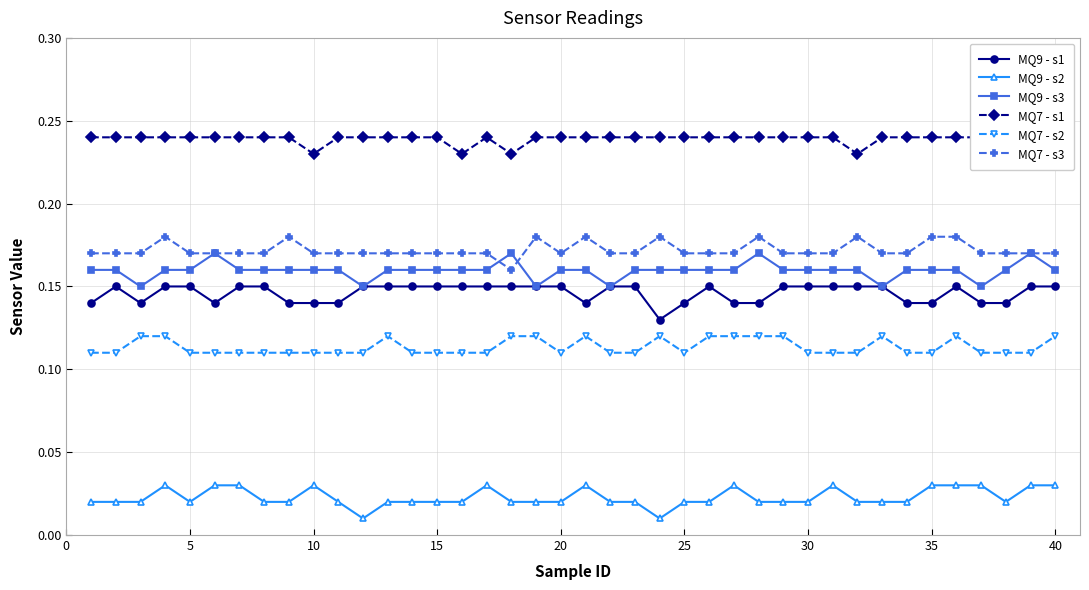

True or false: MQ7 - s3 and MQ9 - s1 cross at least once.

False